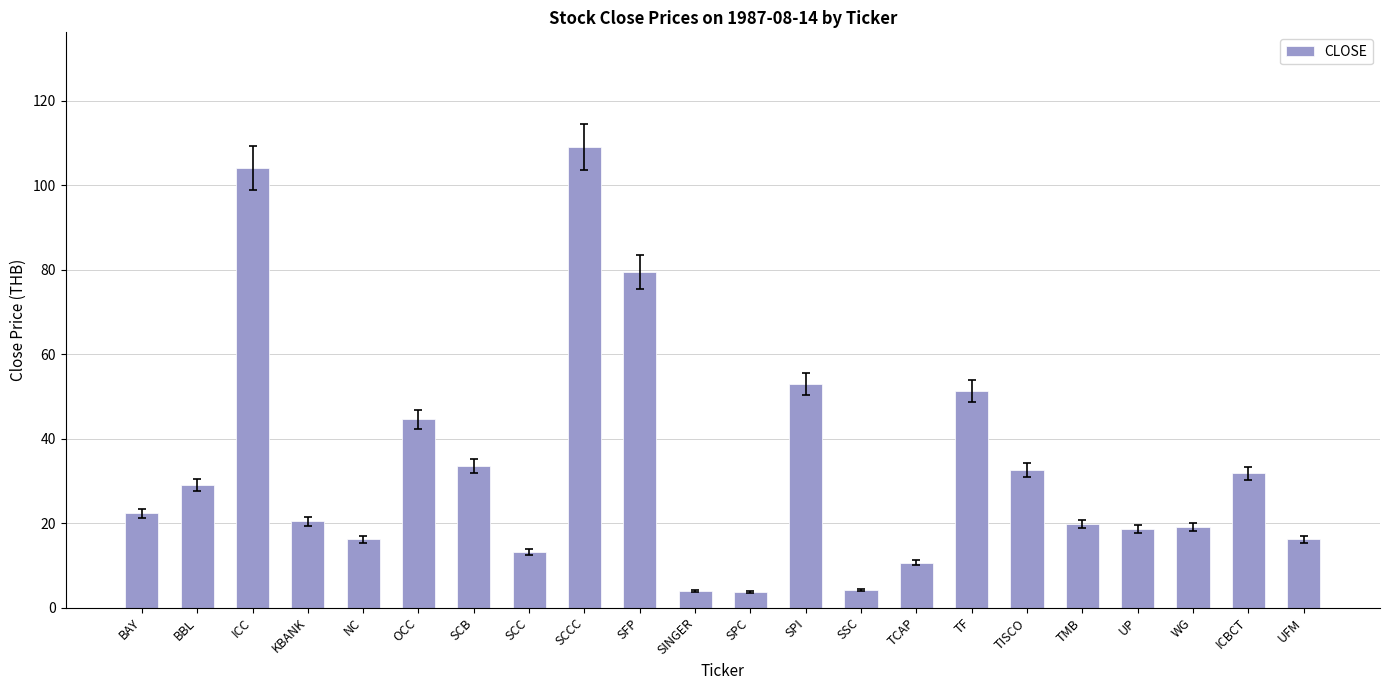

Which label corresponds to the largest value in the chart?

SCCC